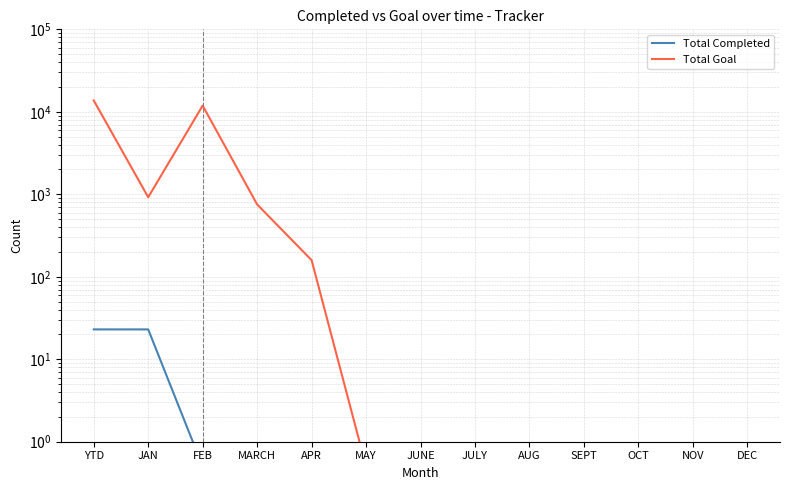

Where is Total Completed nearest to the value 11?

FEB